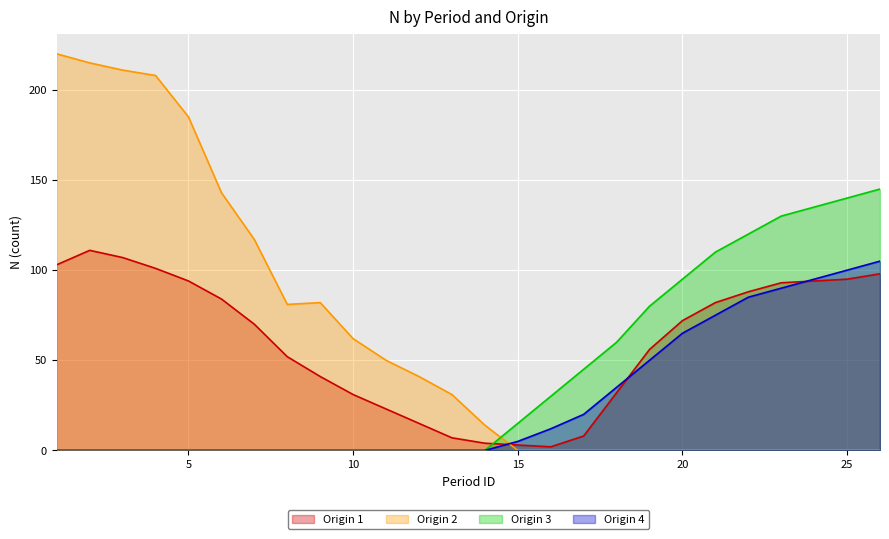

How many series are shown in this chart?

4